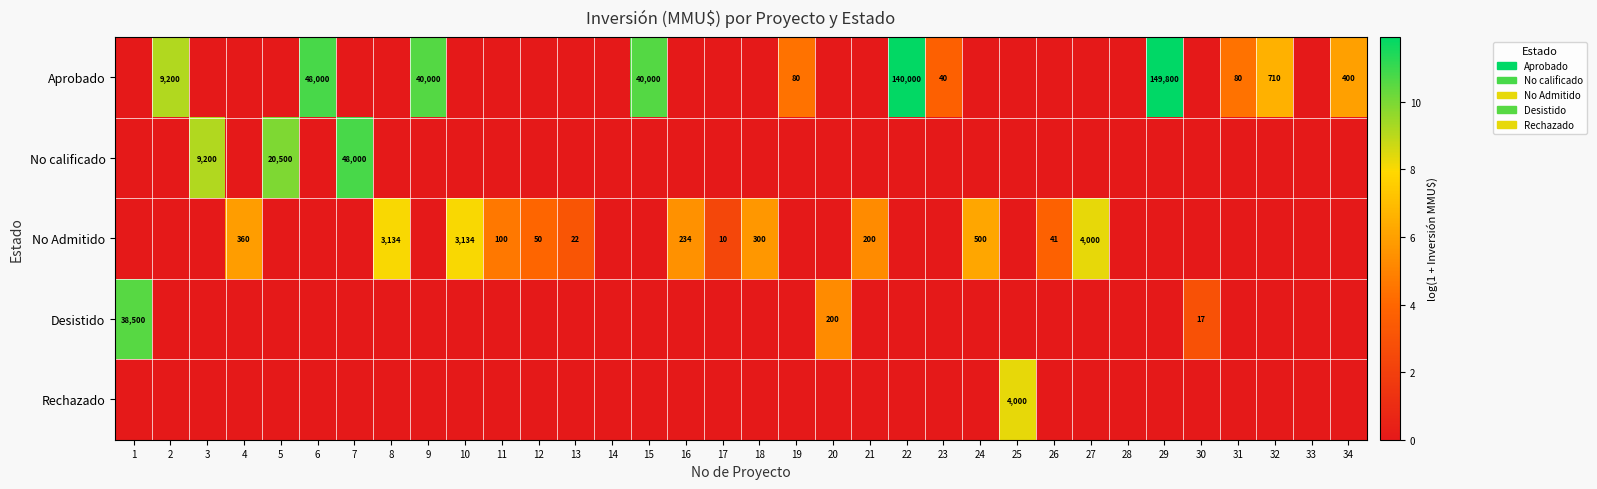

The Aprobado series shows -5.1 at 28. True or false?

False